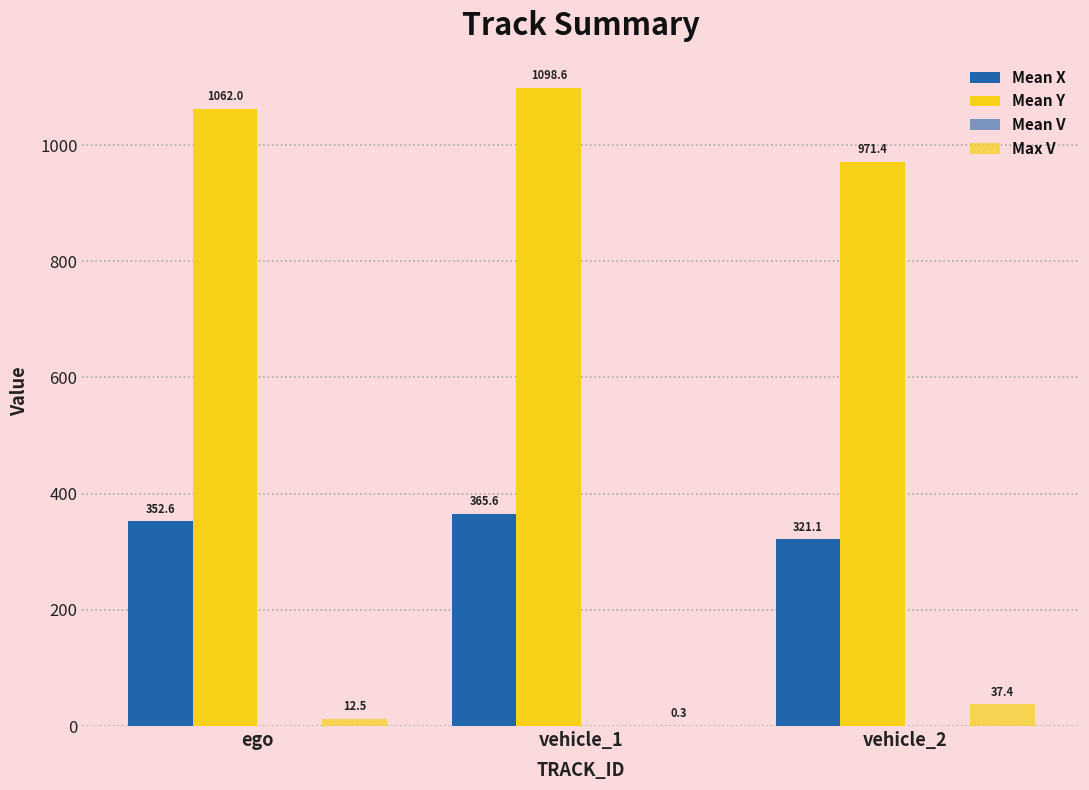

At which category is the sum across all series the highest?

vehicle_1